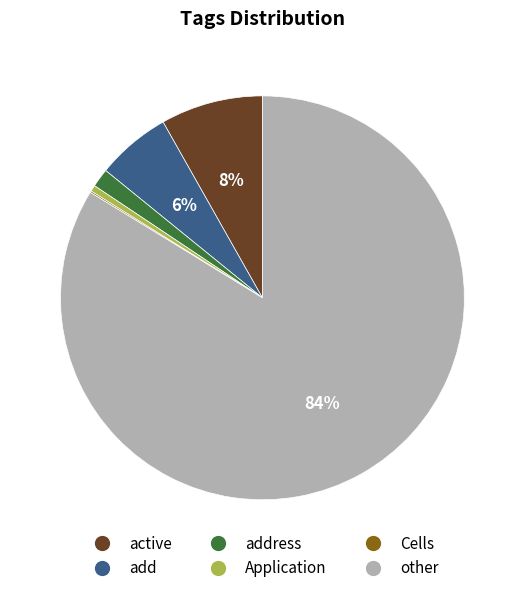

Is there any slice that represents more than half of the pie?

Yes